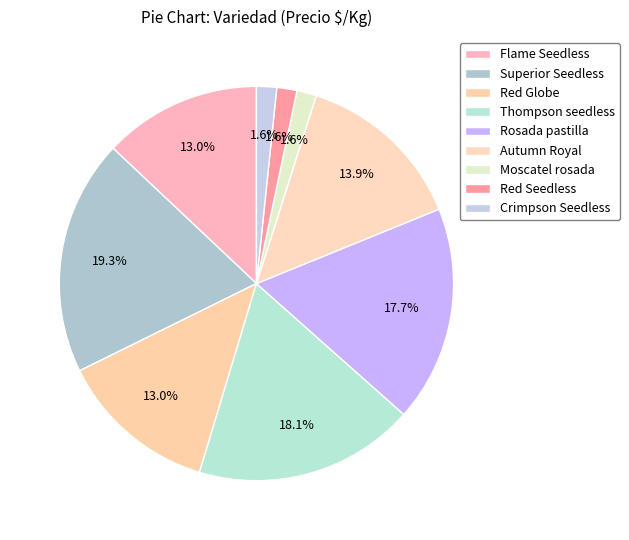

Count the number of slices in the pie.

9